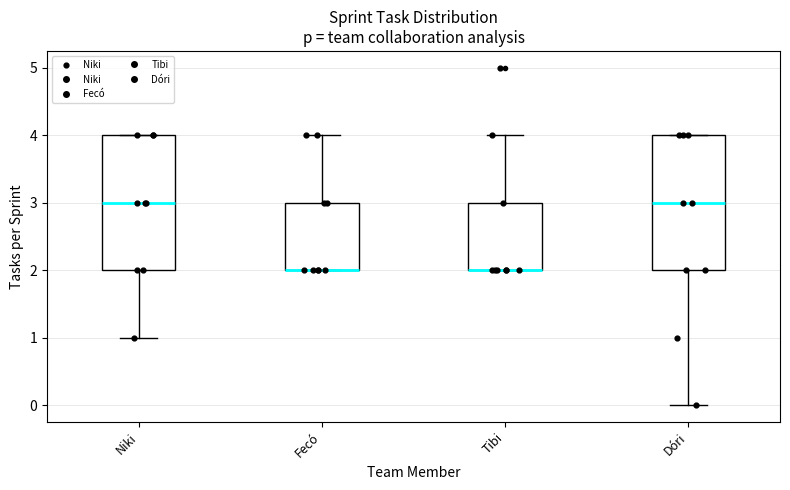

Reading left to right, read every box against the y-axis: the position of its median line, the range the box covers, and the ends of its whiskers. The values are not printed on the chart, so give them approximately, as read against the axis.

Niki: median 3, box 2 to 4, whiskers 1 to 4
Fecó: median 2 (drawn on the box's lower edge), box 2 to 3, whiskers 2 to 4
Tibi: median 2 (drawn on the box's lower edge), box 2 to 3, whiskers 2 to 4
Dóri: median 3, box 2 to 4, whiskers 0 to 4